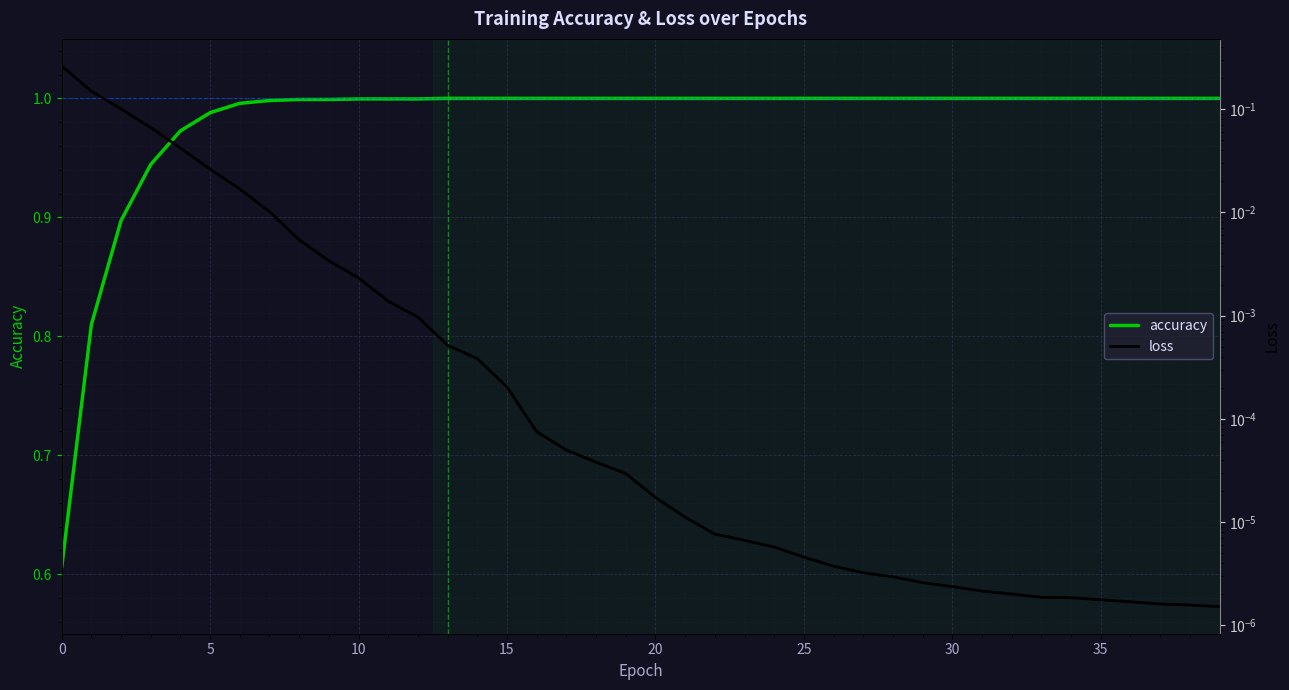

At which label does loss reach its minimum?

39